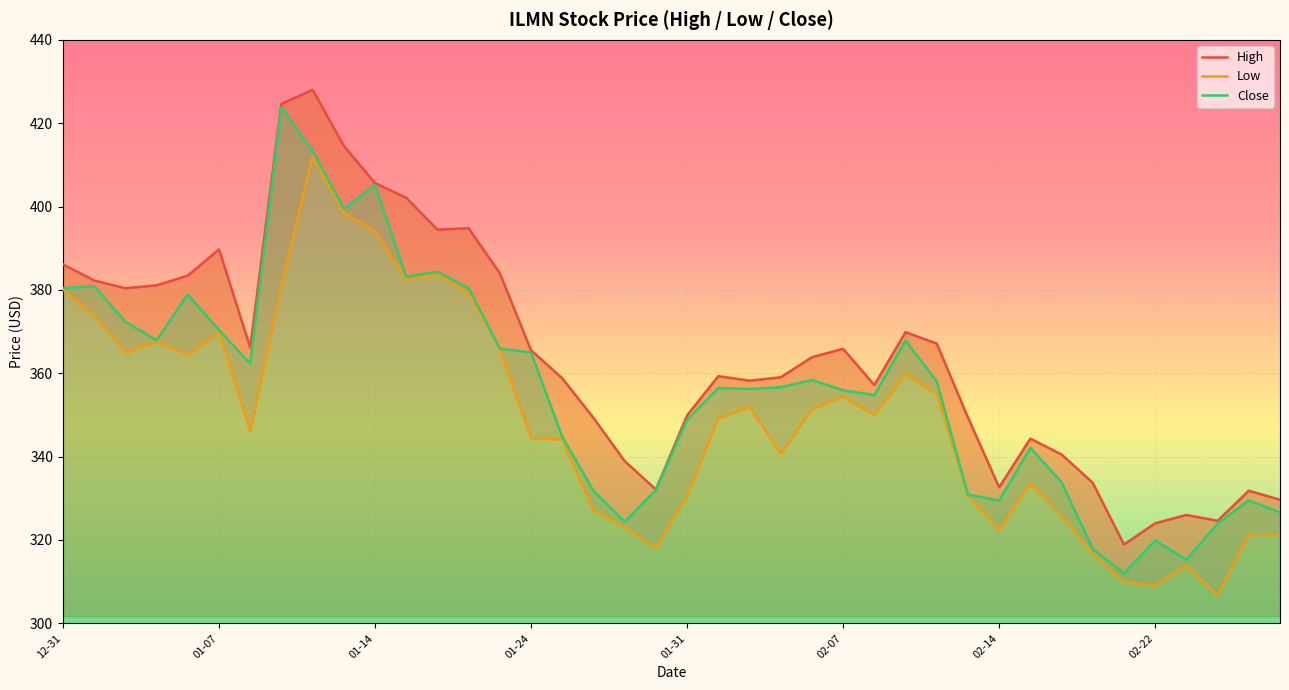

What is the lowest value of the Close series?

312.0